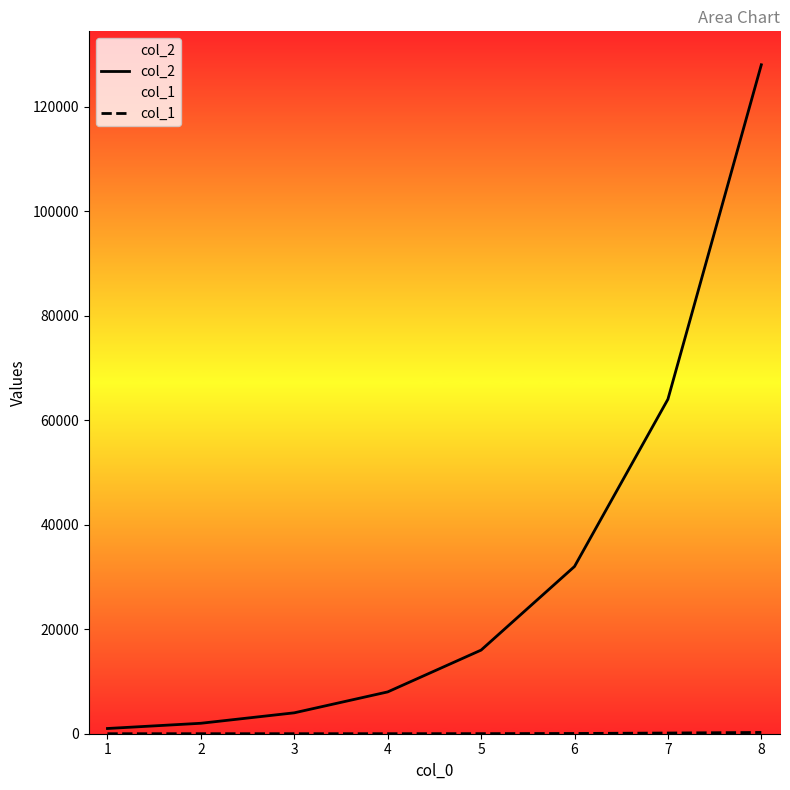

What are all the series names shown in the legend?

col_2, col_1